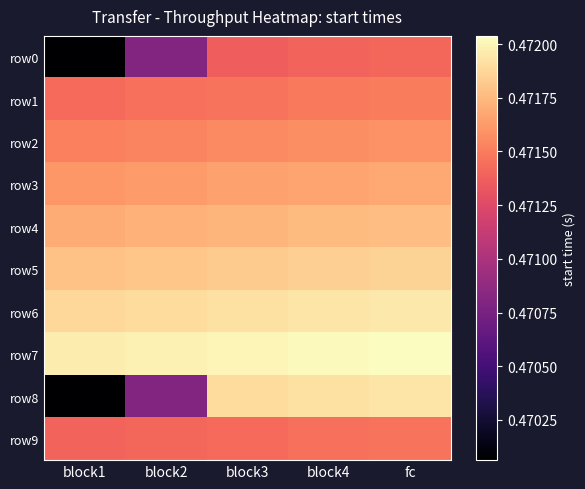

Which series has the largest total across all categories?

row7